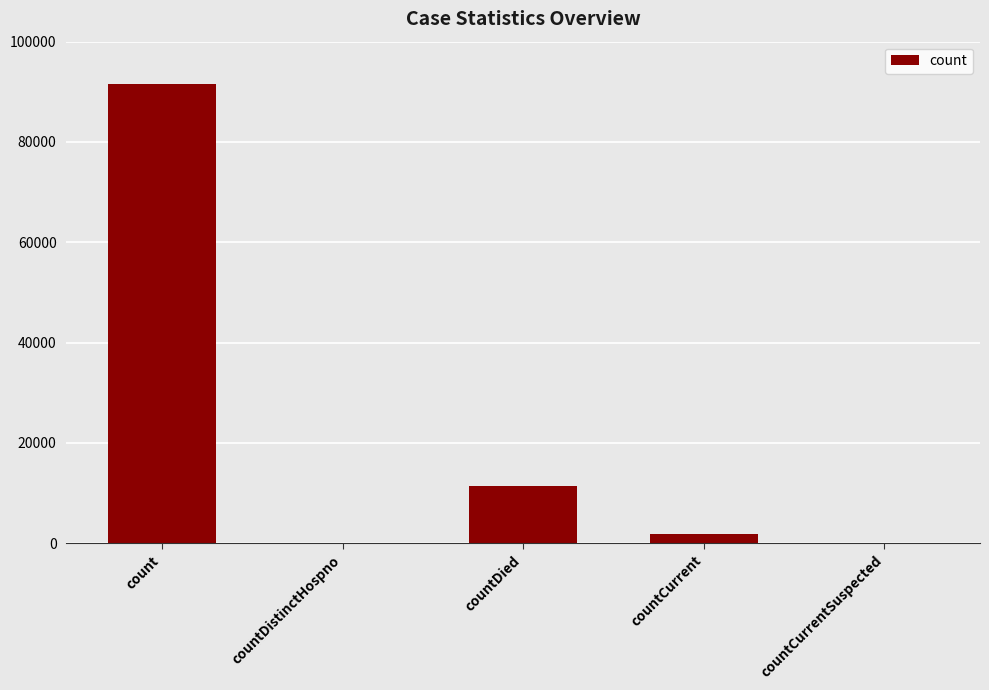

How many series are shown in this chart?

1